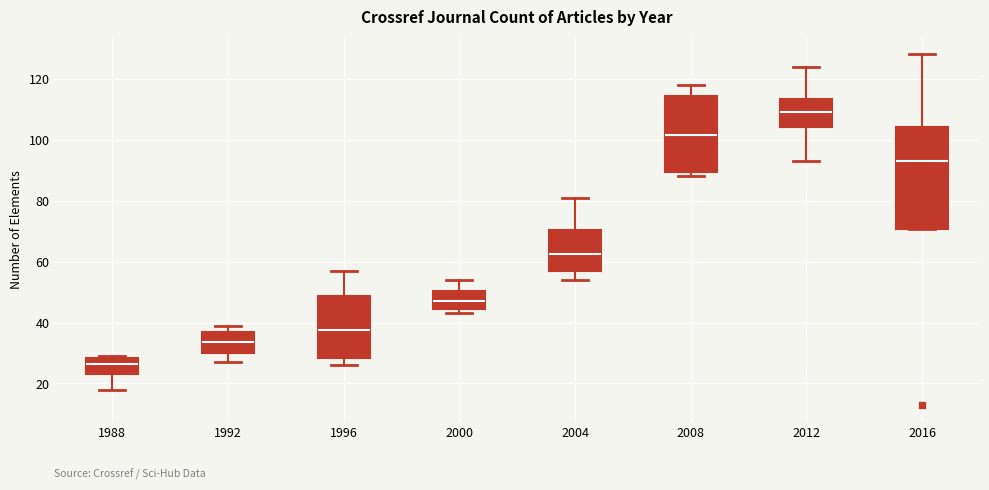

Reading left to right, read every box against the y-axis: the position of its median line, the range the box covers, and the ends of its whiskers. The values are not printed on the chart, so give them approximately, as read against the axis.

1988: median 26, box 24 to 28, whiskers 18 to 30
1992: median 34, box 30 to 36, whiskers 28 to 40
1996: median 38, box 28 to 48, whiskers 26 to 58
2000: median 48, box 44 to 50, whiskers 44 (just below the box's lower edge) to 54
2004: median 62, box 58 to 70, whiskers 54 to 82
2008: median 102, box 90 to 114, whiskers 88 to 118
2012: median 110, box 104 to 114, whiskers 94 to 124
2016: median 94, box 70 to 104, whiskers 70 to 128